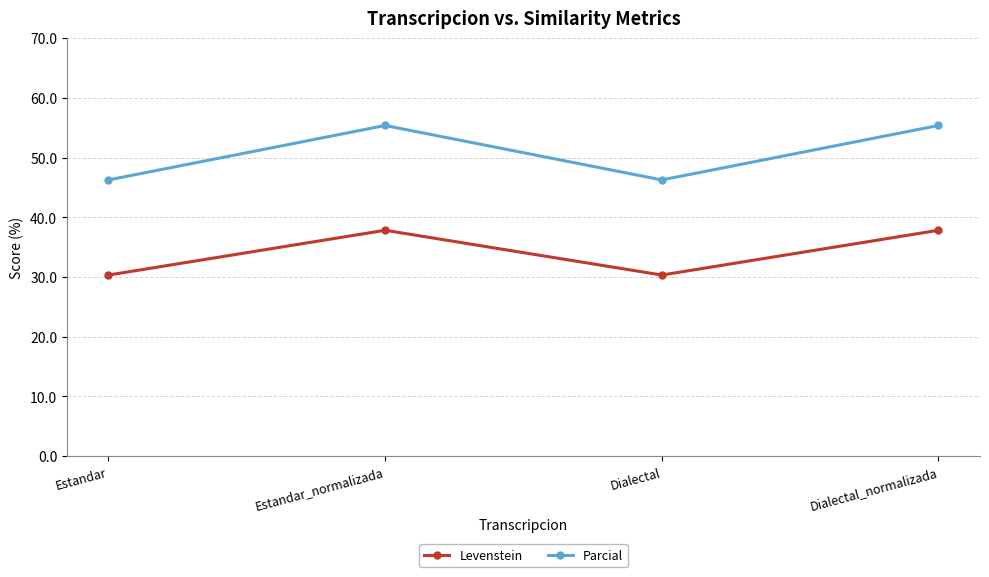

At which category does Parcial reach its first local peak?

Estandar_normalizada